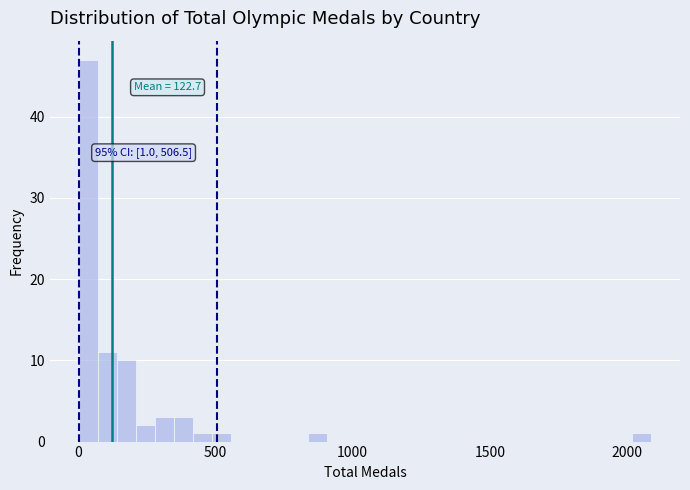

Around what value on the x-axis is the tallest bar? Give the approximate position of its centre, as read against the axis.

50